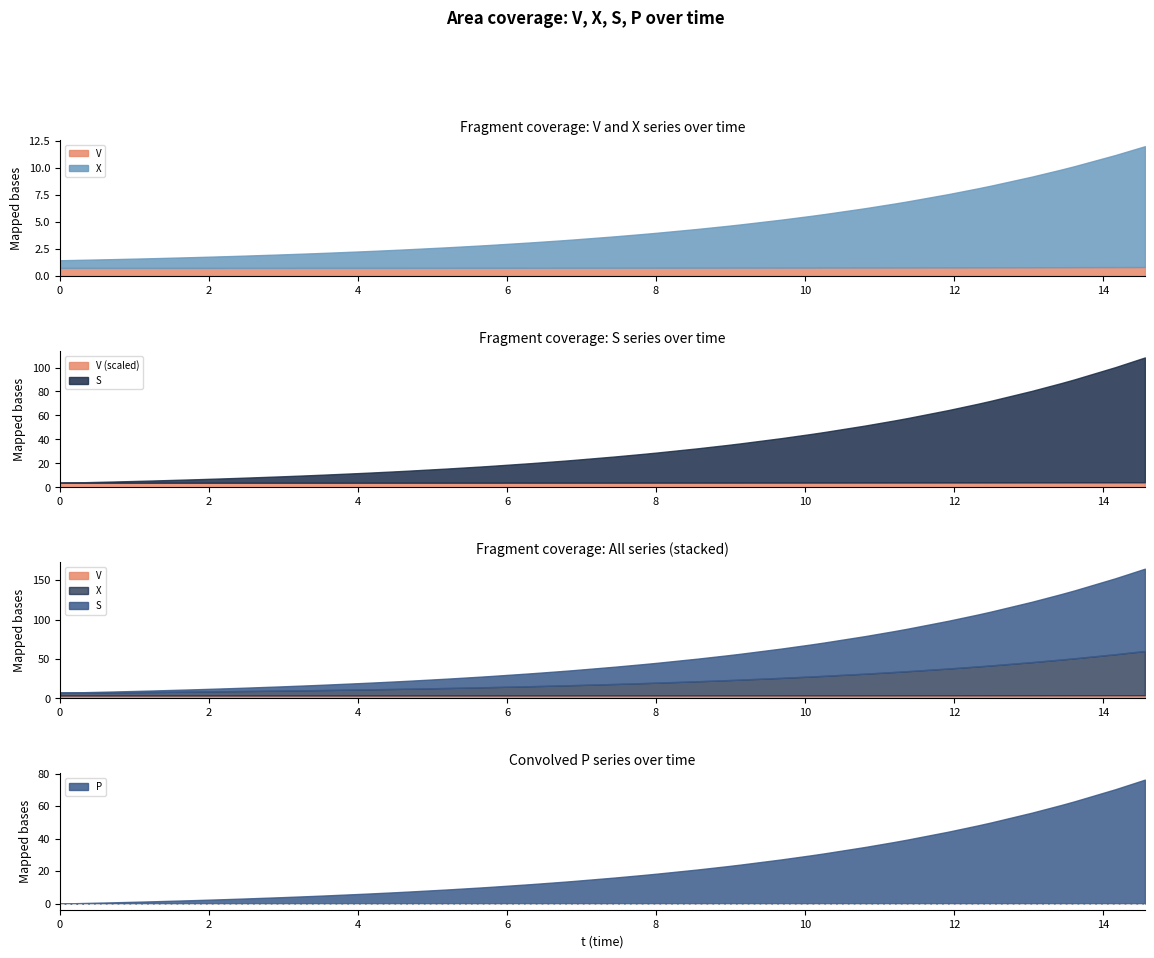

What is the label of the 30th point from the left?

29